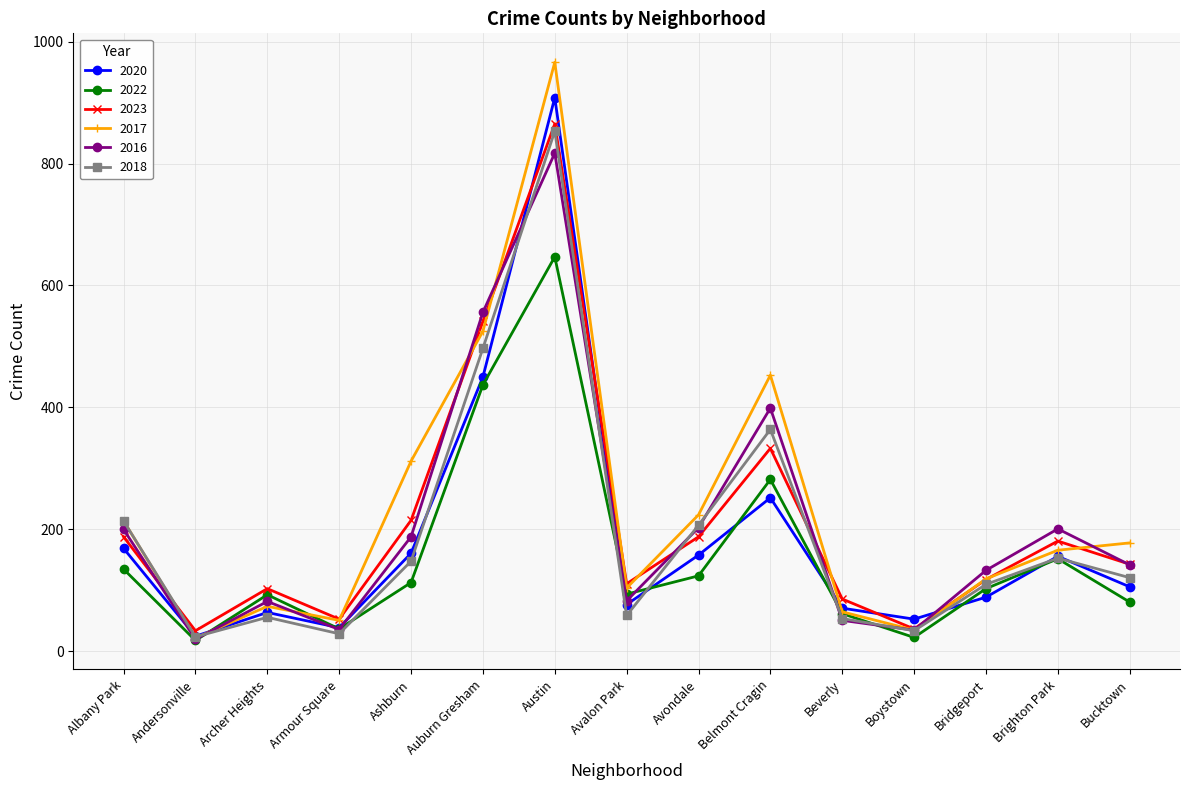

What is the label of the 15th point from the right?

Albany Park